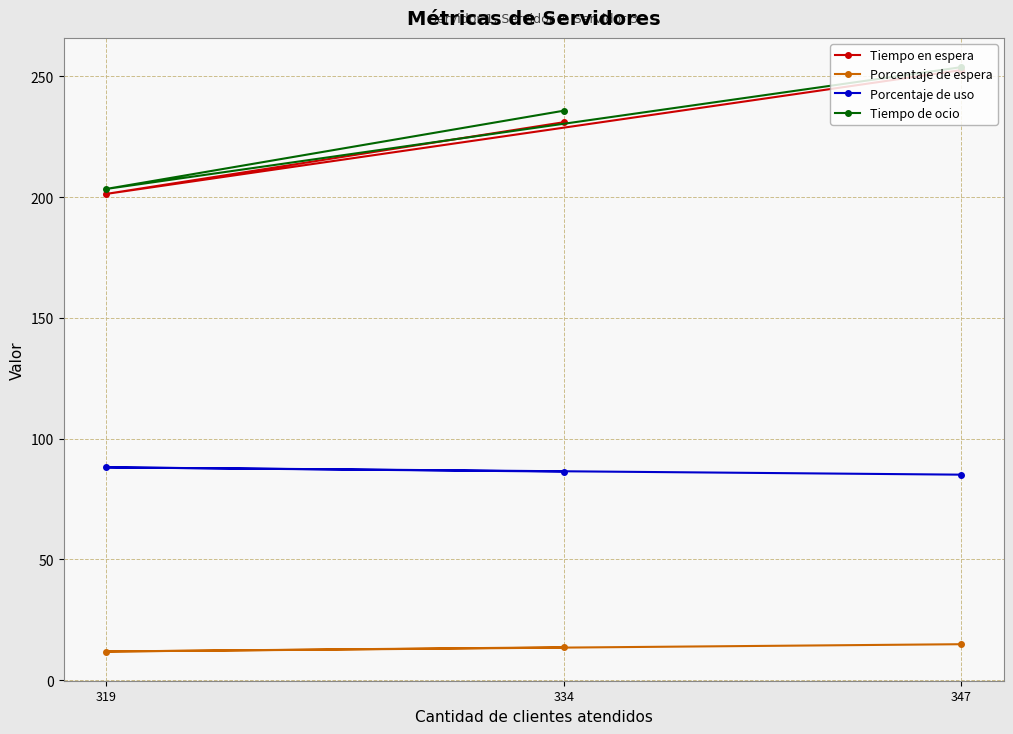

Reading right to left, extract all data points from this chart.

Tiempo en espera: 347=252.6	334=231.0	319=201.3
Porcentaje de espera: 347=14.9	334=13.6	319=11.9
Porcentaje de uso: 347=85.1	334=86.4	319=88.1
Tiempo de ocio: 347=253.8	334=235.8	319=203.4